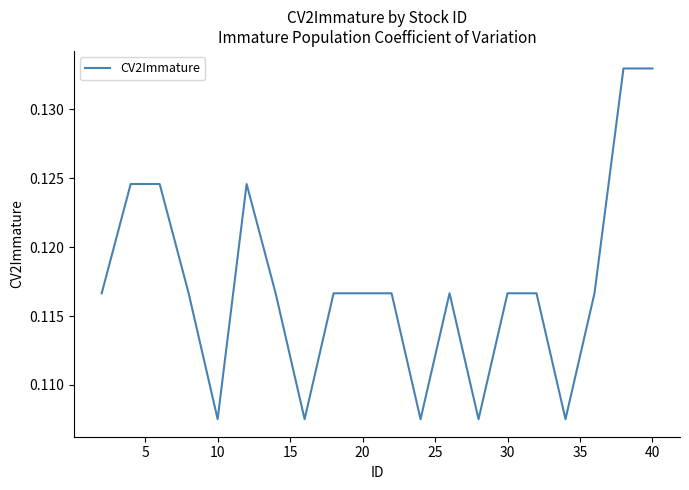

Where is the first local minimum?

10